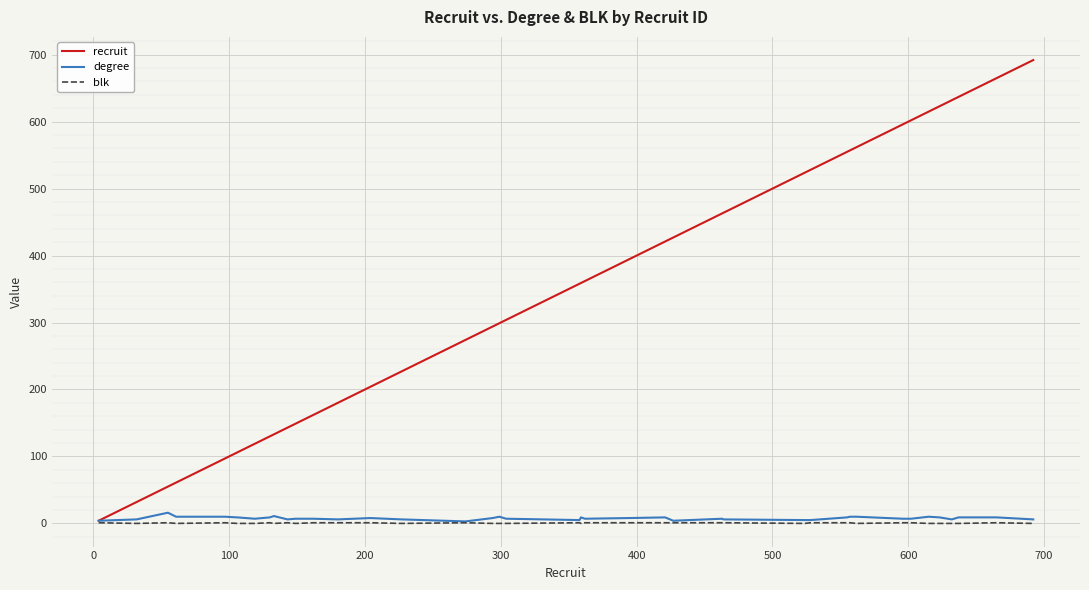

What is the maximum value for recruit?

692